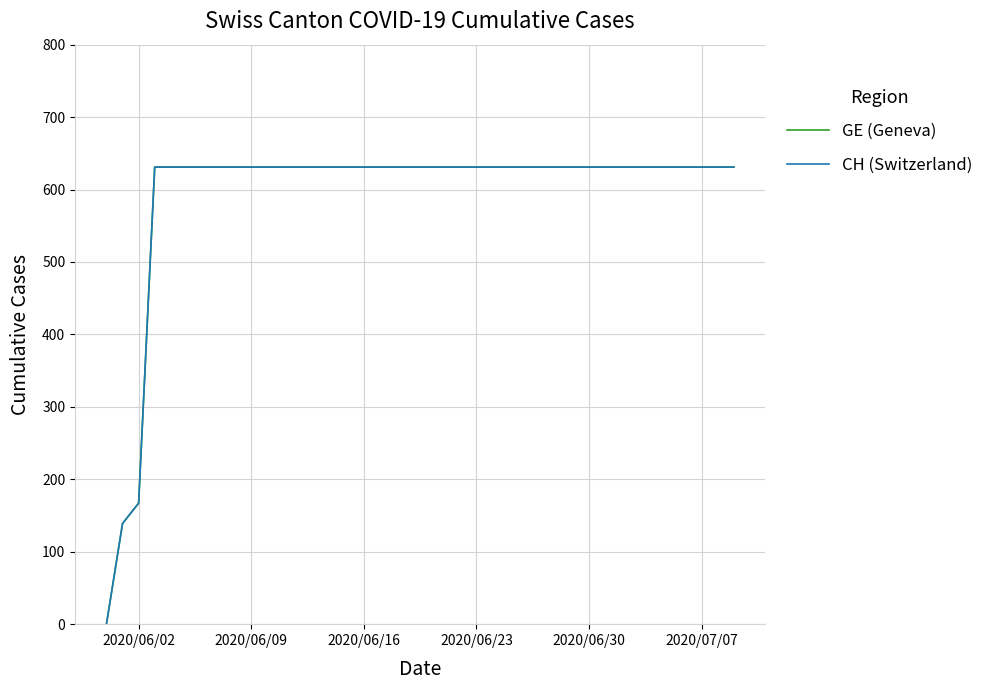

What is the value of the GE (Geneva) point at the 3rd from the left?

167